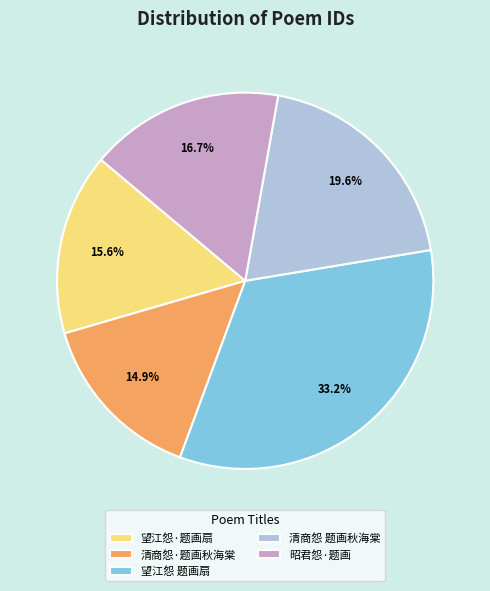

What percentage is NOT represented by 昭君怨·题画?

83.3%